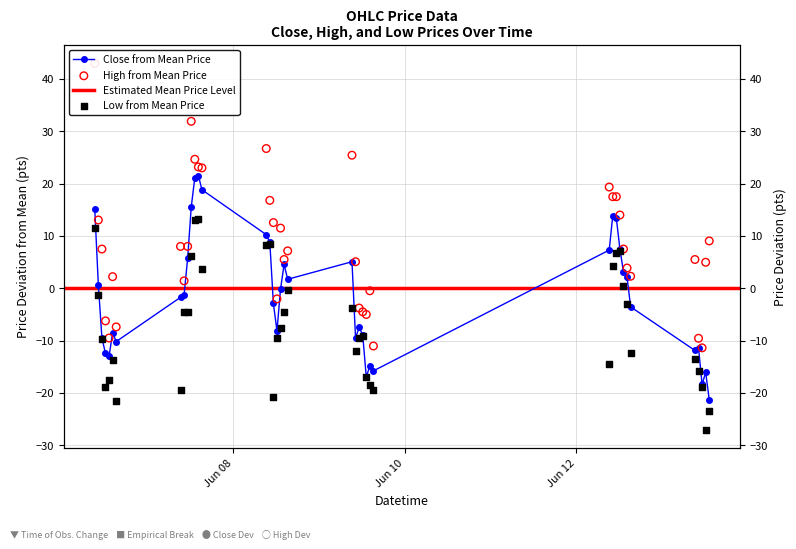

Is the value of Close at 26 greater than the value of High at 29?

No